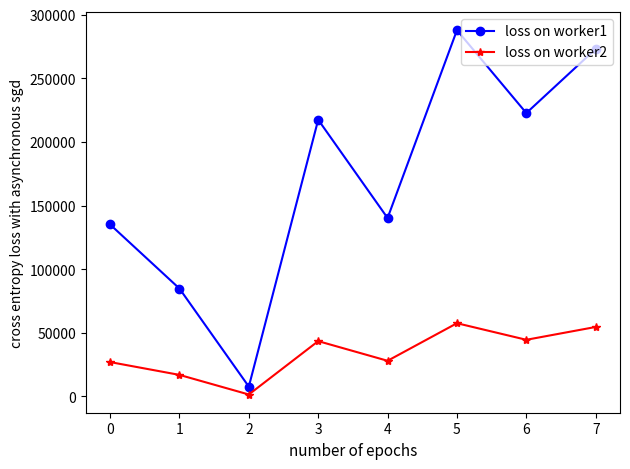

Which series has the widest spread of values?

loss on worker1